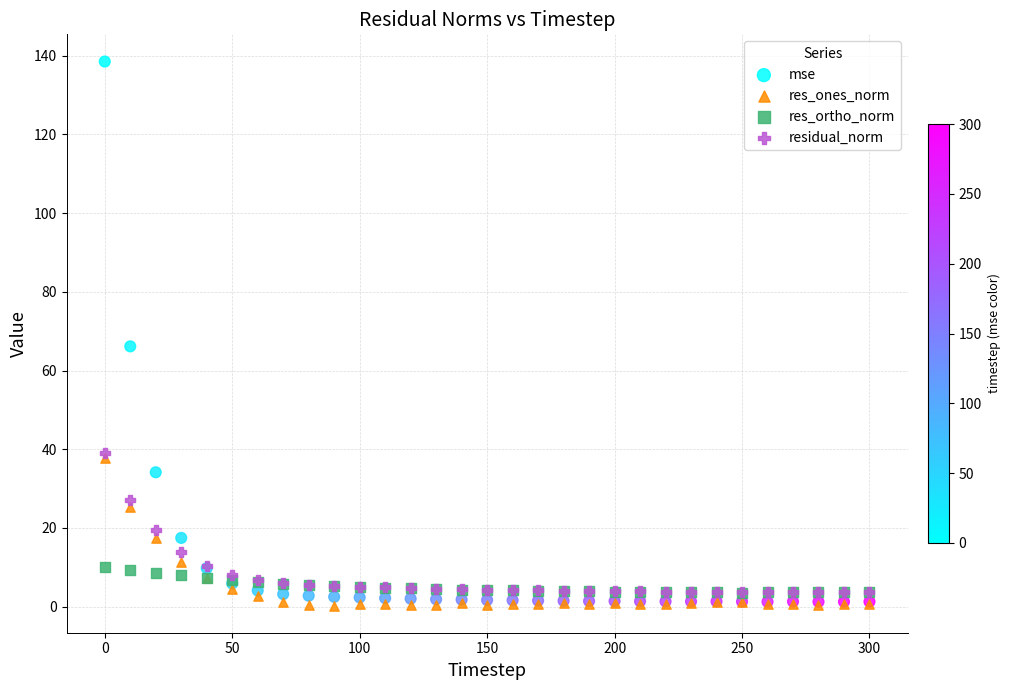

Which series reaches the maximum Y coordinate?

mse